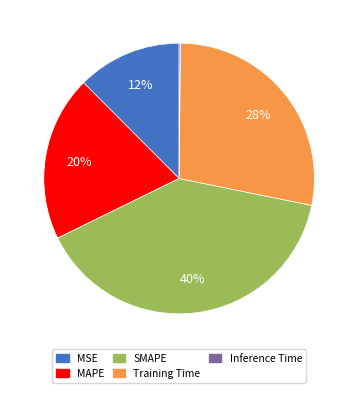

Does MSE represent more than half of the total?

No